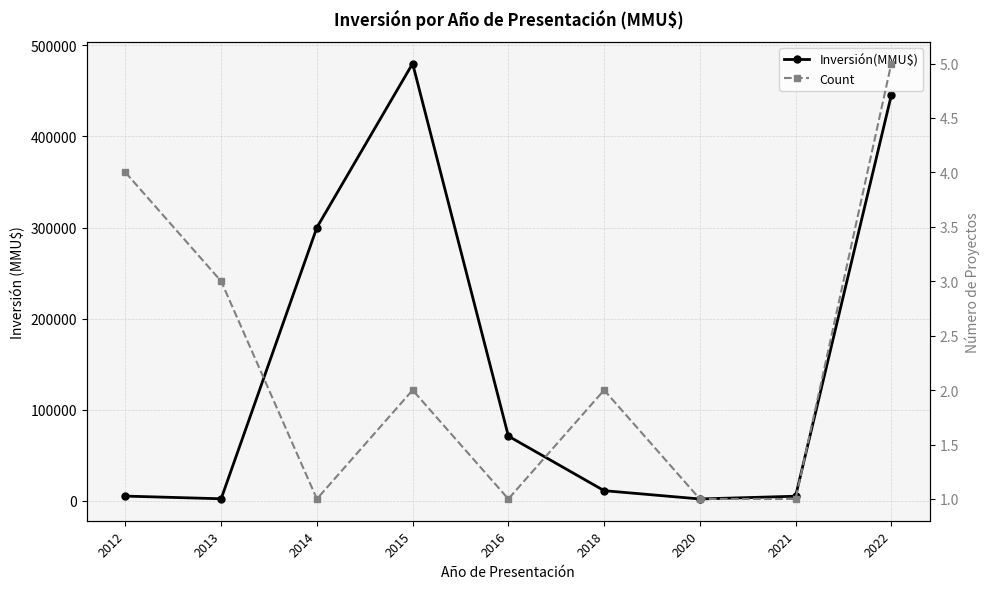

What is the value of the Inversión(MMU$) point at the 7th from the left?

2000